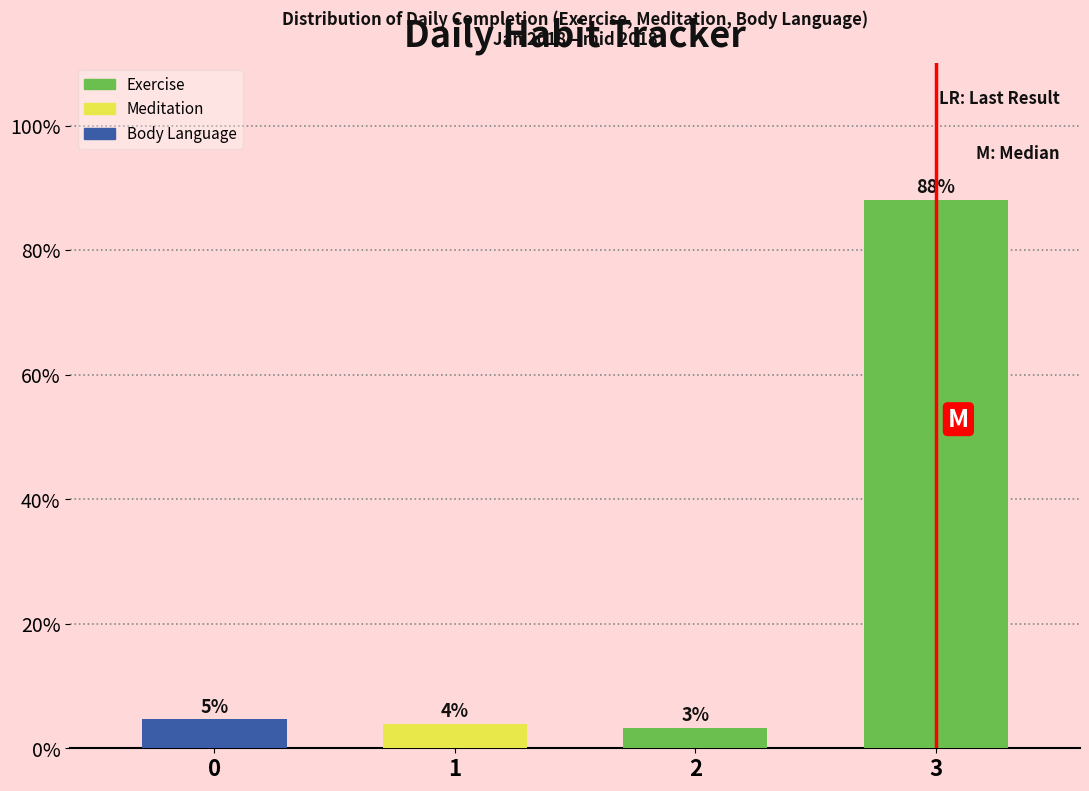

What is the average value?

25.0